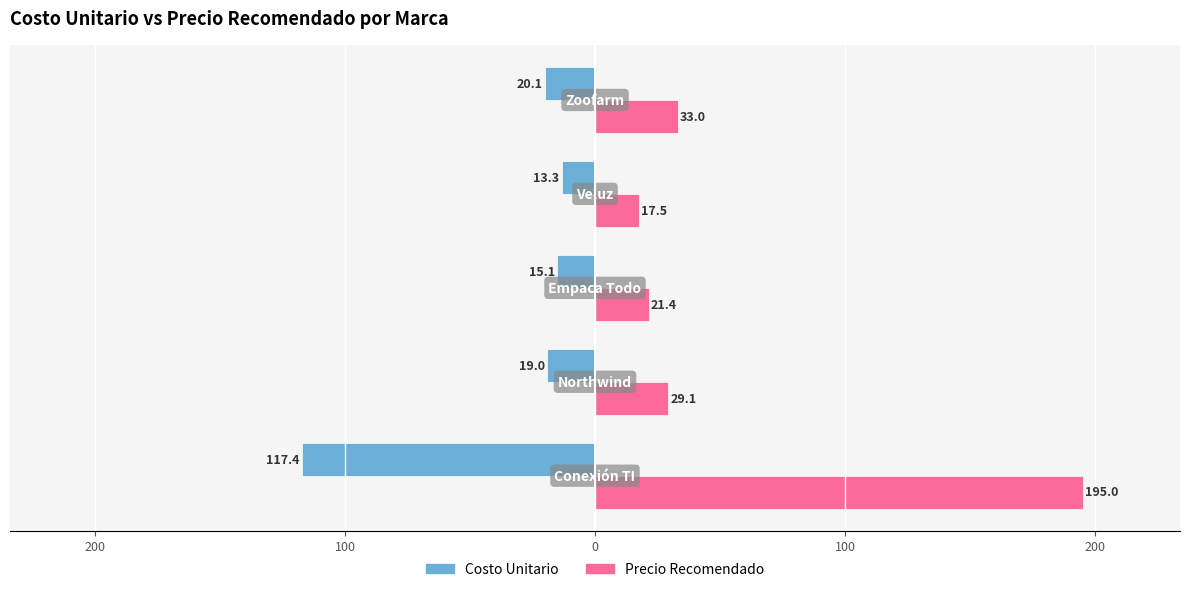

What are all the series names shown in the legend?

Costo Unitario, Precio Recomendado